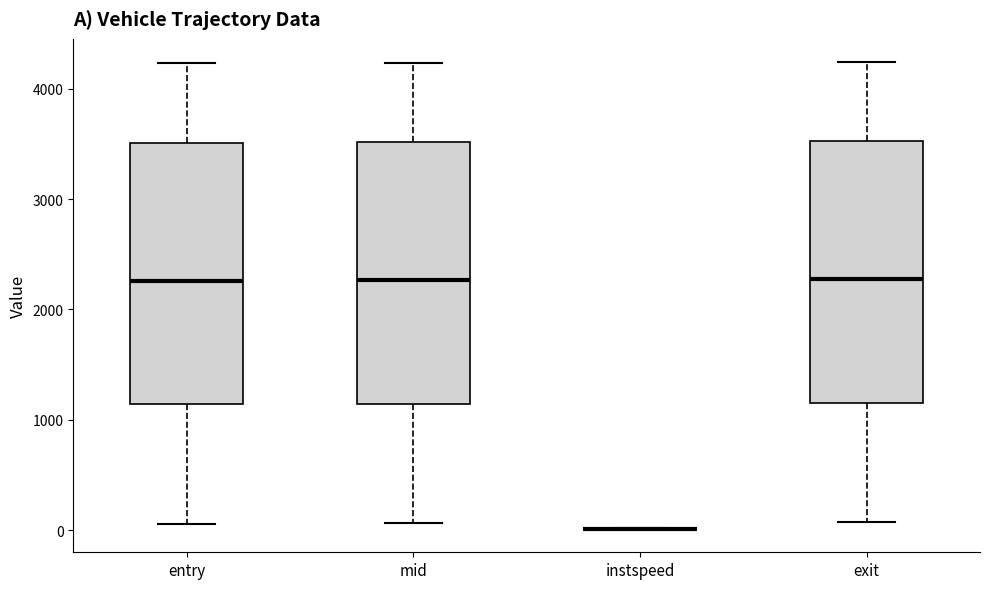

Reading left to right, read every box against the y-axis: the position of its median line, the range the box covers, and the ends of its whiskers. The values are not printed on the chart, so give them approximately, as read against the axis.

entry: median 2300, box 1100 to 3500, whiskers 100 to 4200
mid: median 2300, box 1100 to 3500, whiskers 100 to 4200
instspeed: box collapsed to a line at 0, whiskers 0 to 0
exit: median 2300, box 1200 to 3500, whiskers 100 to 4200